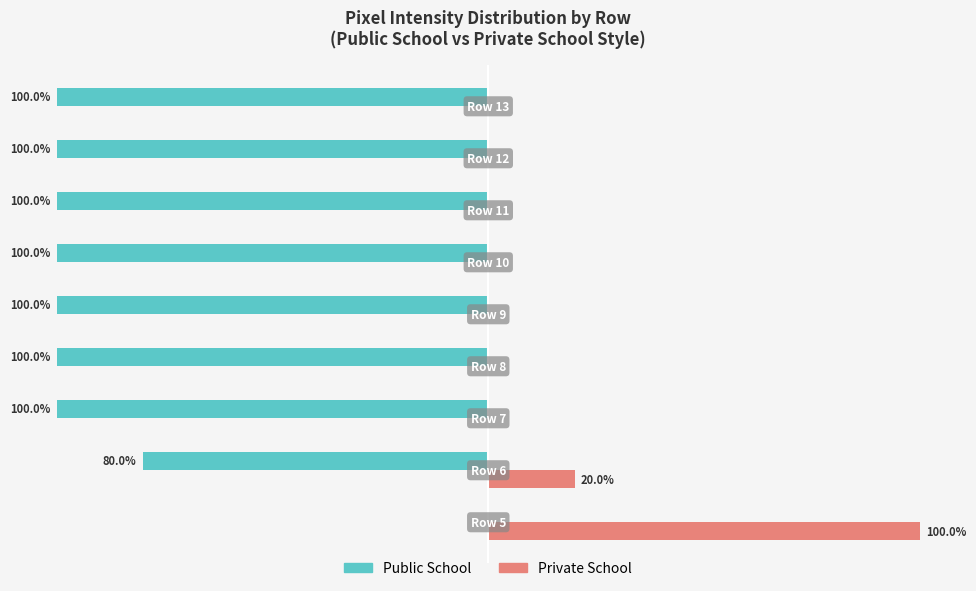

Which series has the largest total across all categories?

Private School